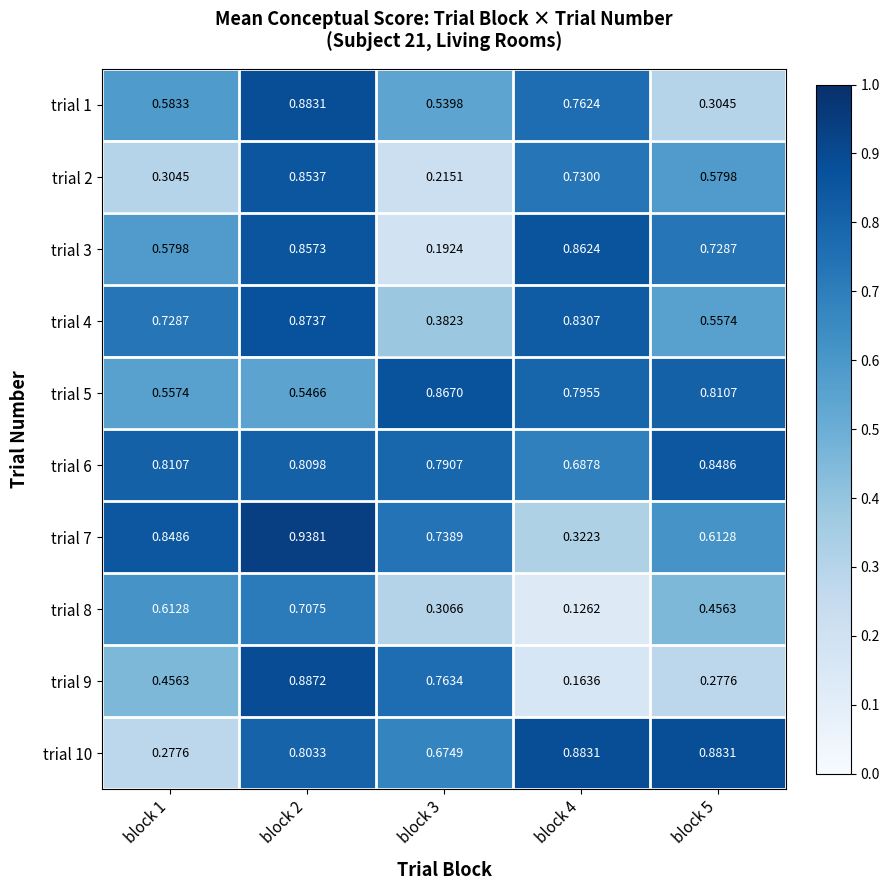

Is the value of trial 8 at block 1 greater than the value of trial 6 at block 2?

No